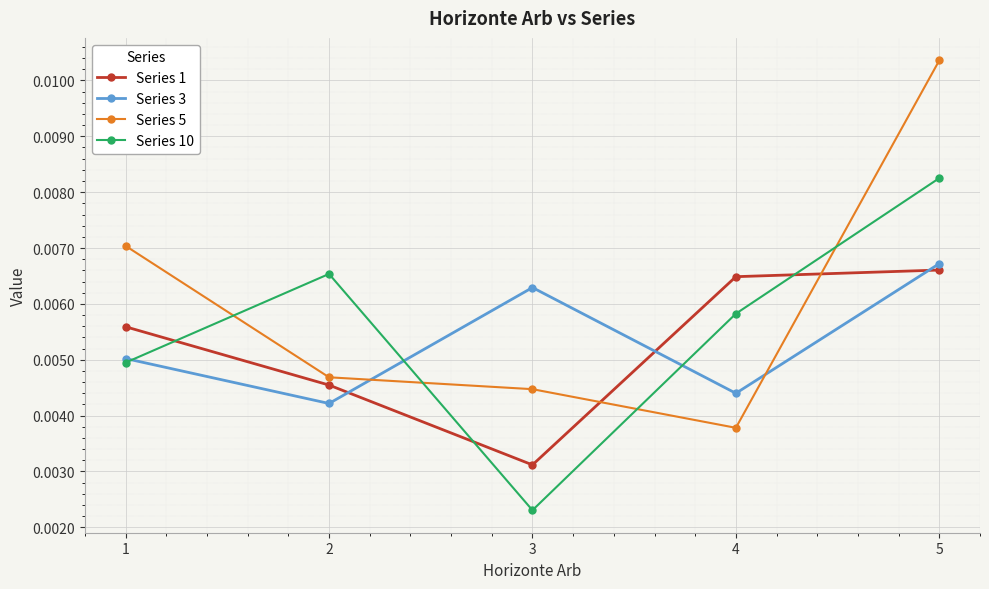

True or false: Series 10 and Series 3 intersect in this chart.

True